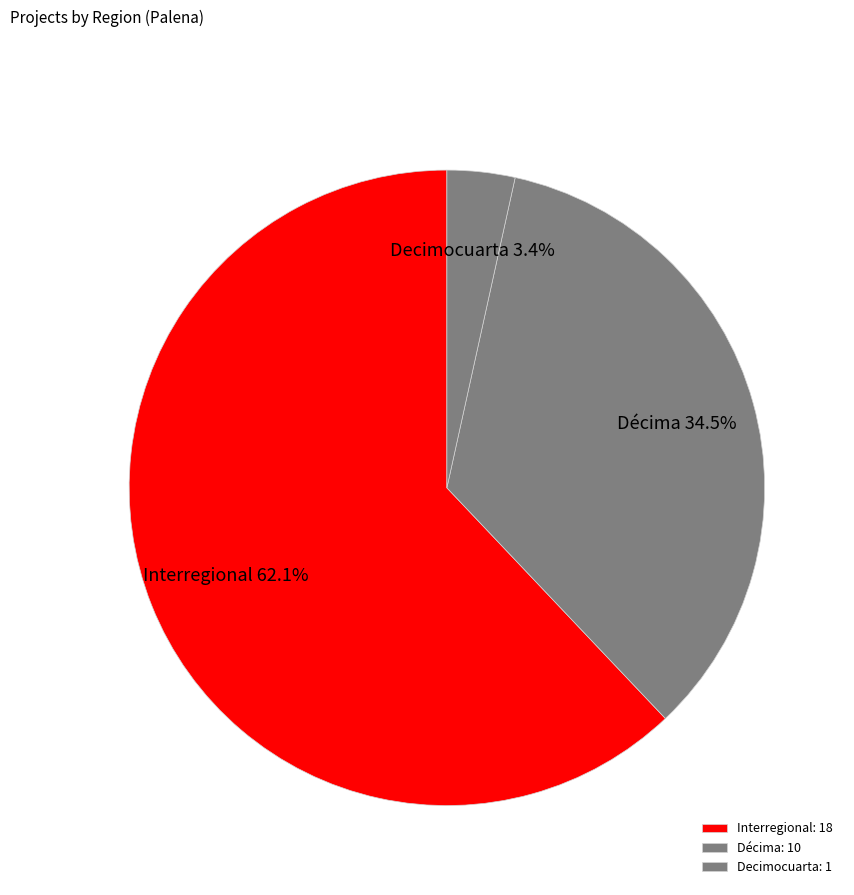

Count the number of slices in the pie.

3